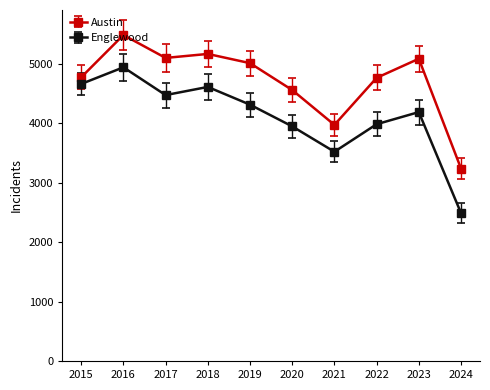

True or false: Austin has more than 0 points higher than both neighbors.

True